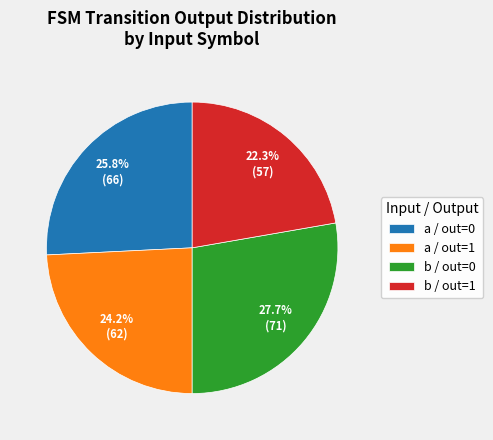

To the nearest percent, what is the difference between the largest and smallest slice percentages?

5%